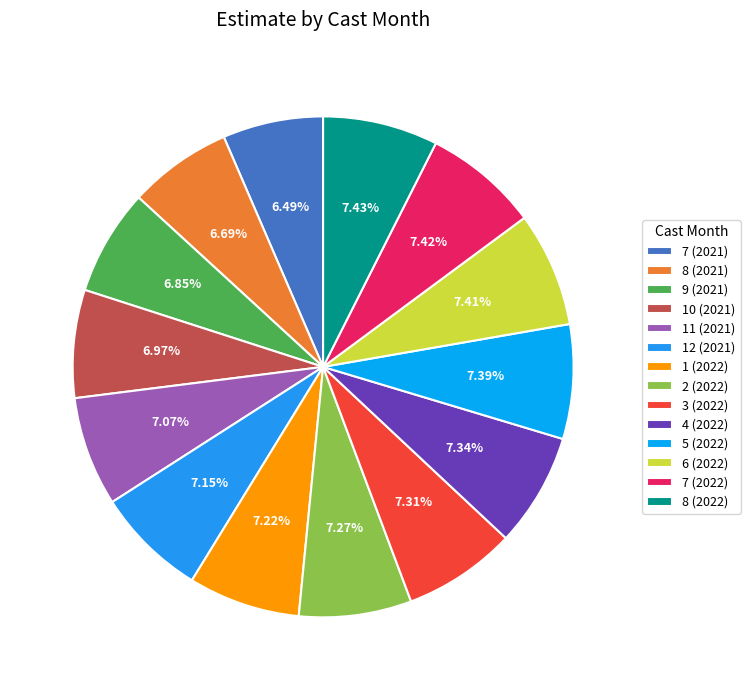

Which slice is the smallest?

7 (2021)